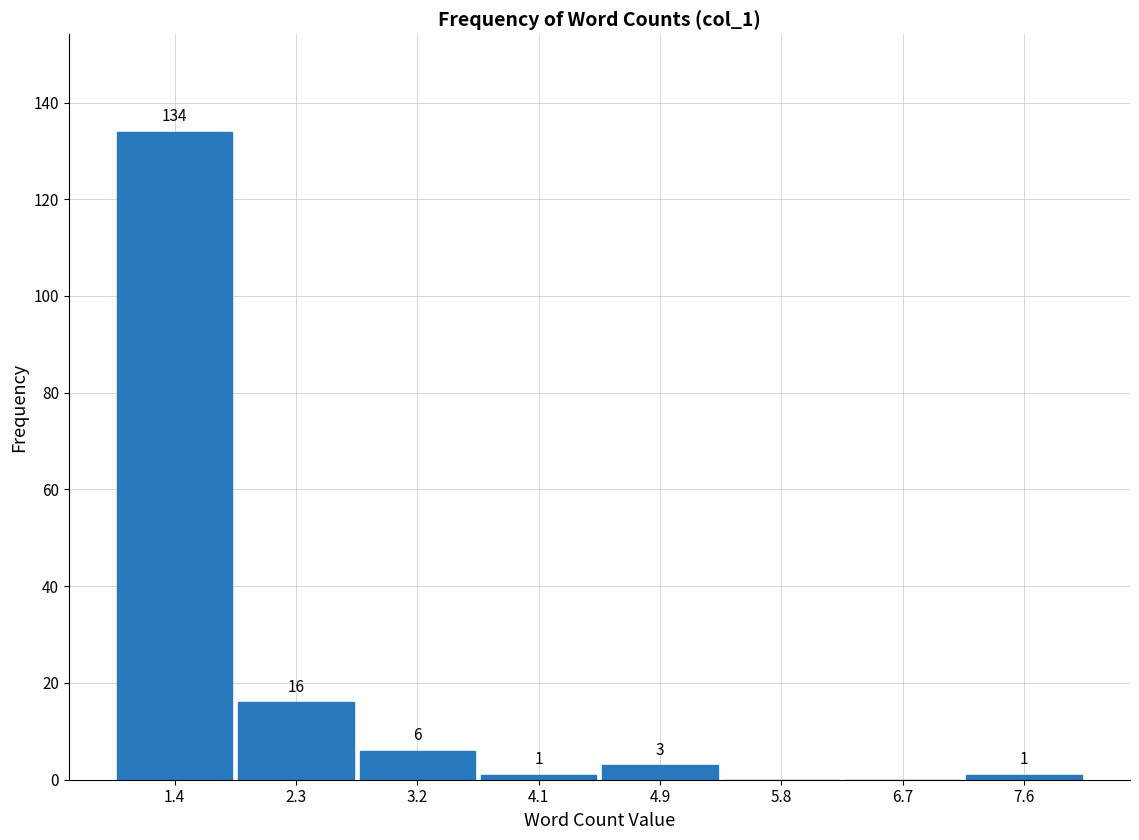

Which range on the x-axis has the tallest bar?

1.0 to 1.9